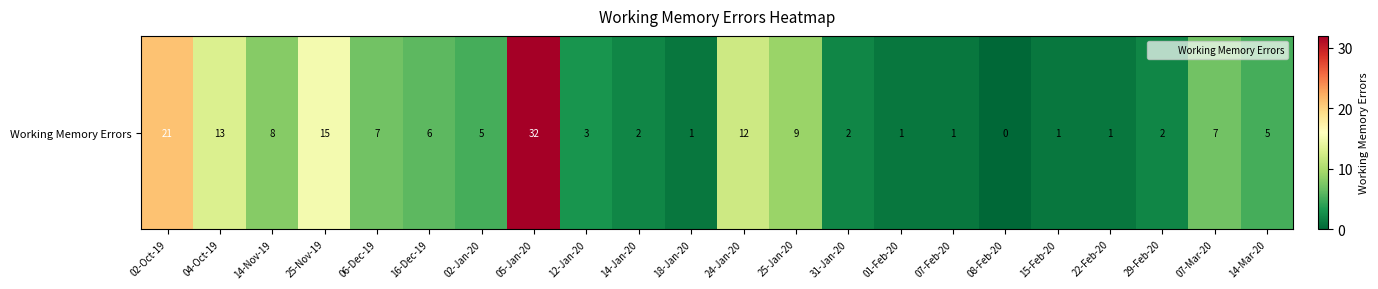

Reading left to right, transcribe all the data shown in this chart.

02-Oct-19=21	04-Oct-19=13	14-Nov-19=8	25-Nov-19=15	06-Dec-19=7	16-Dec-19=6	02-Jan-20=5	05-Jan-20=32	12-Jan-20=3	14-Jan-20=2	18-Jan-20=1	24-Jan-20=12	25-Jan-20=9	31-Jan-20=2	01-Feb-20=1	07-Feb-20=1	08-Feb-20=0	15-Feb-20=1	22-Feb-20=1	29-Feb-20=2	07-Mar-20=7	14-Mar-20=5